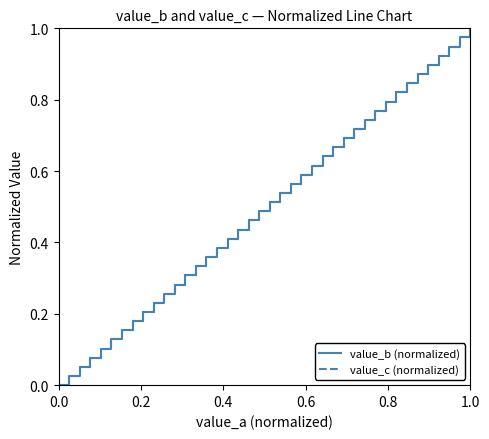

Does the chart display data point markers on the line(s)?

No